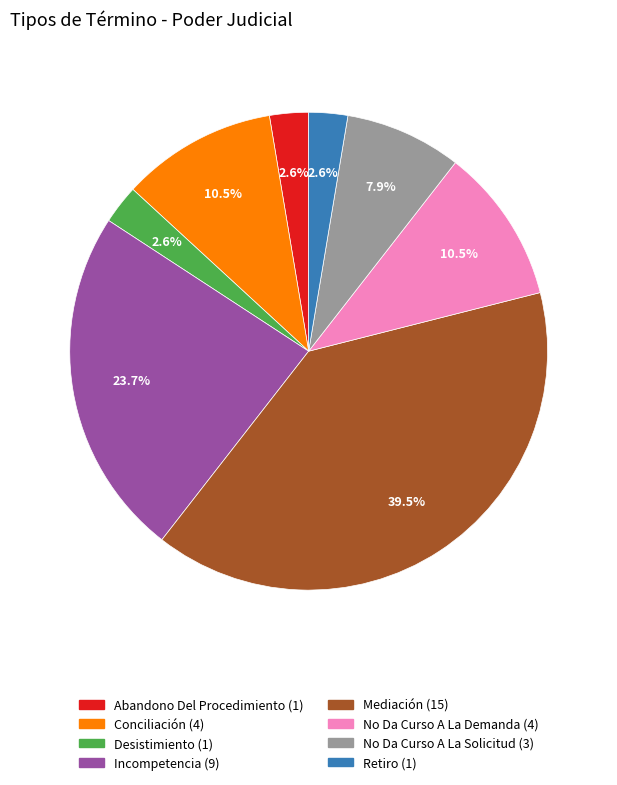

To the nearest percent, what is the difference between the Abandono Del Procedimiento and Incompetencia slice percentages?

21%